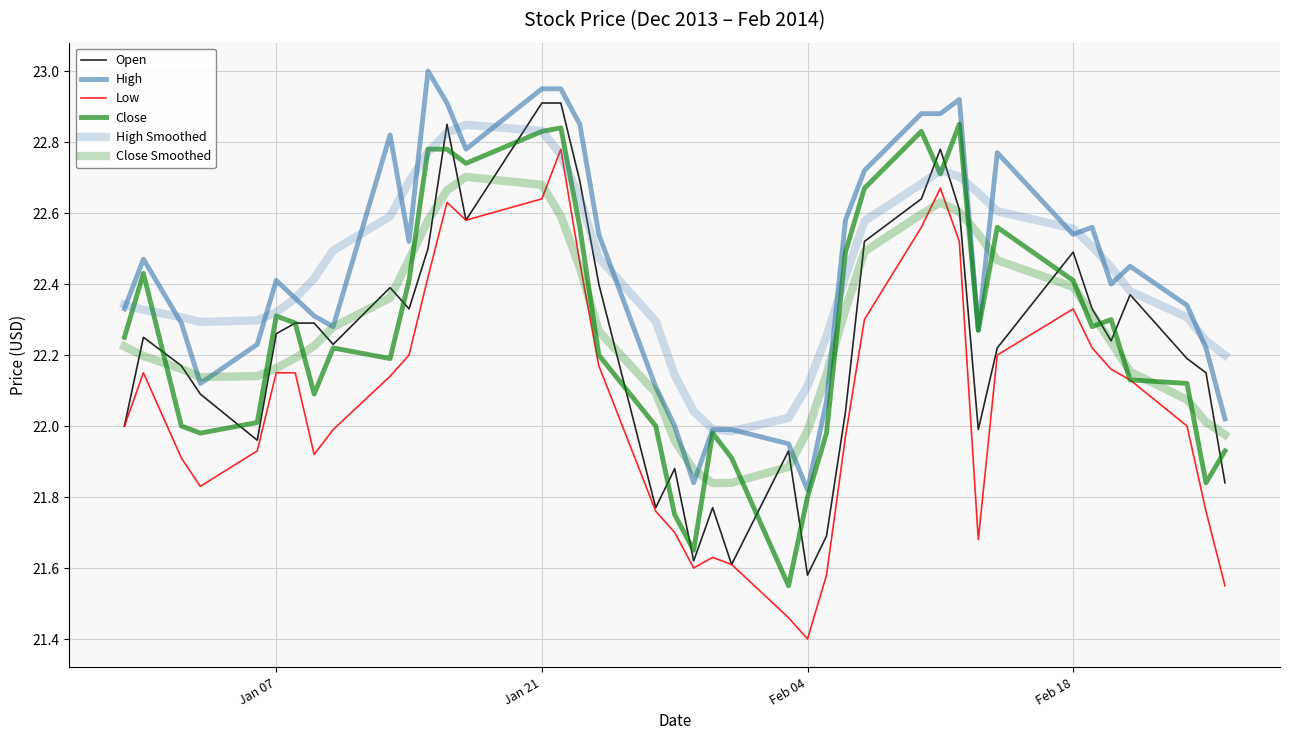

How many lines are shown in the chart?

6